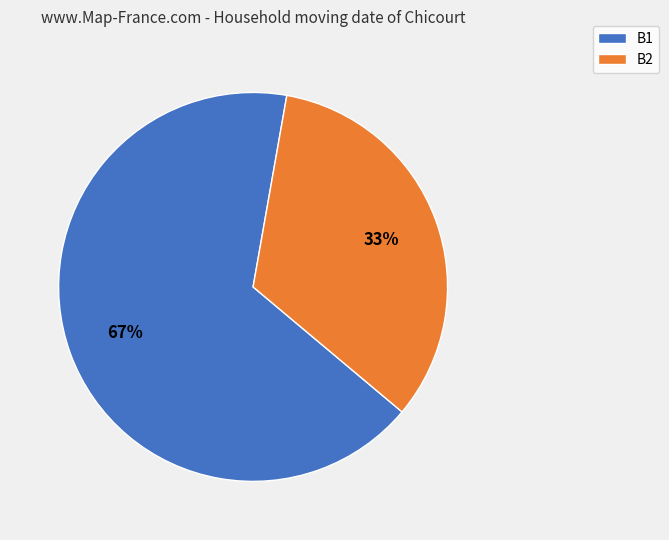

To the nearest percent, what percentage of the pie is B1?

67%